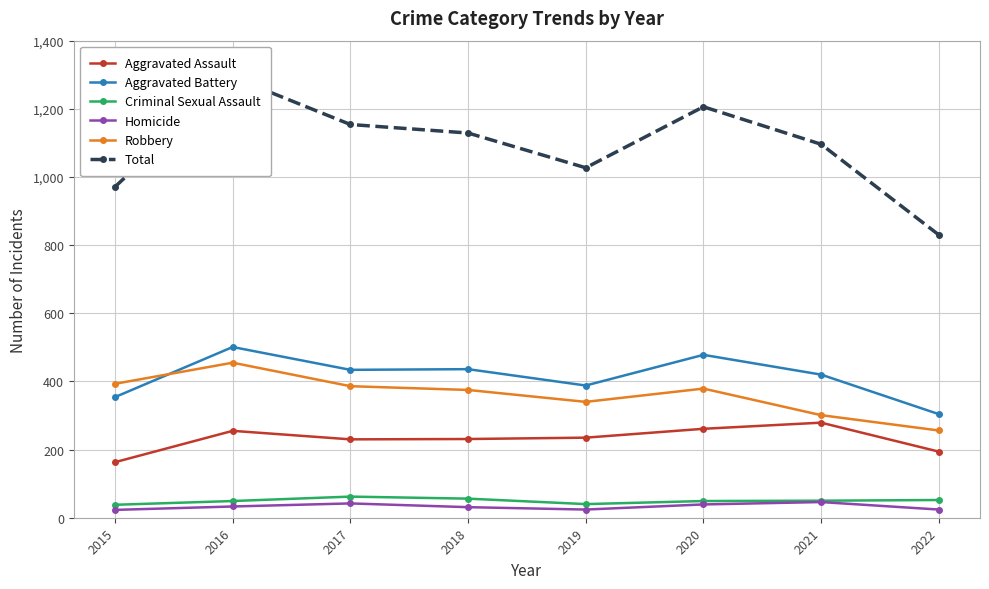

How many data points in Homicide are above 33?

3